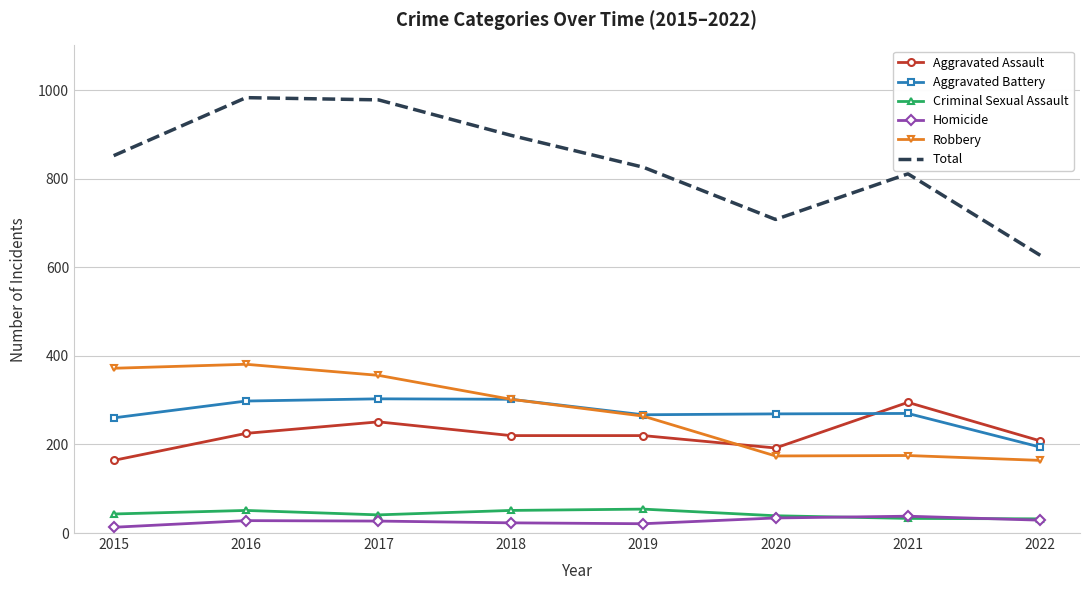

What is the lowest value of the Total series?

627